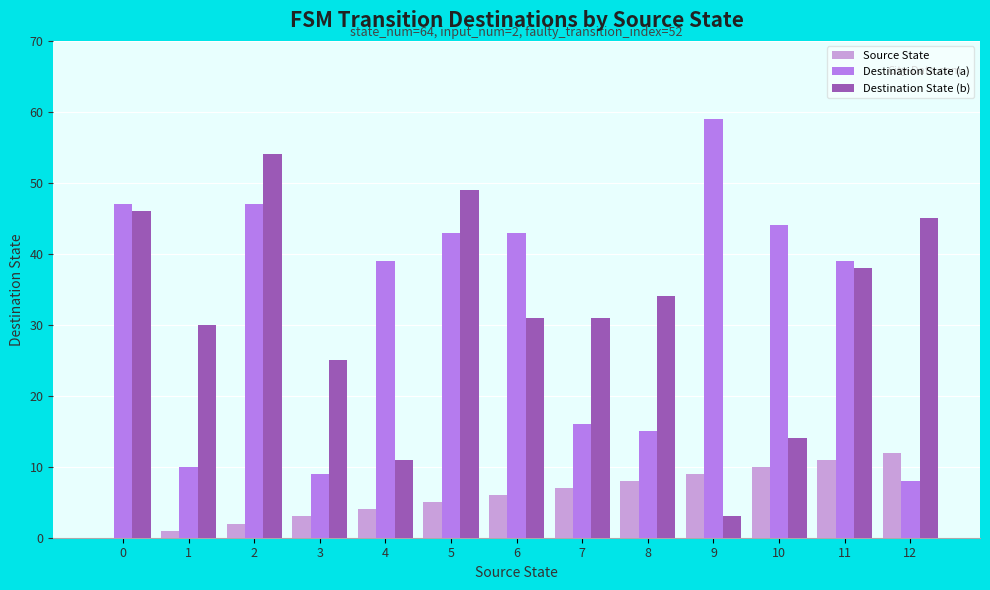

True or false: Source State has a value of 12 at 12.

True